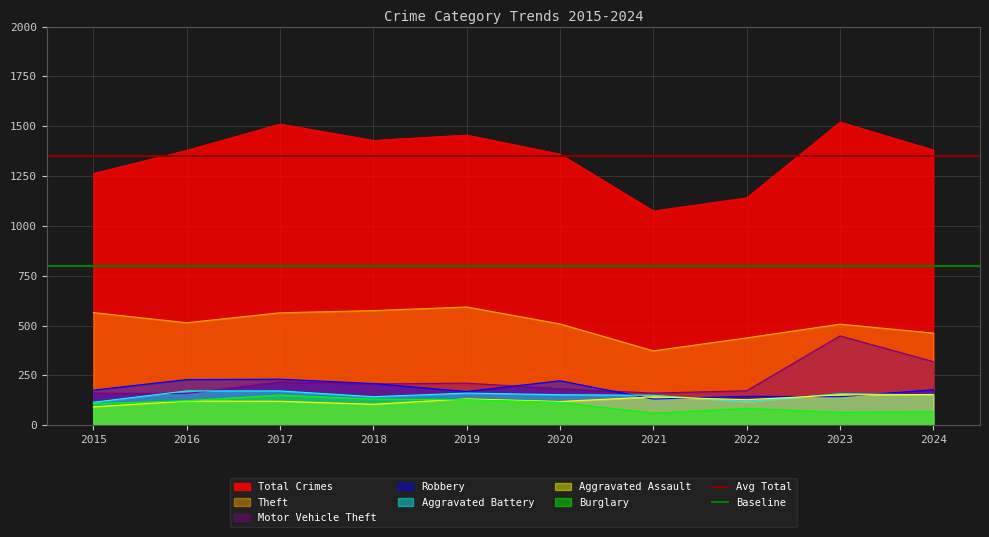

What is the maximum value for Avg Total?

1351